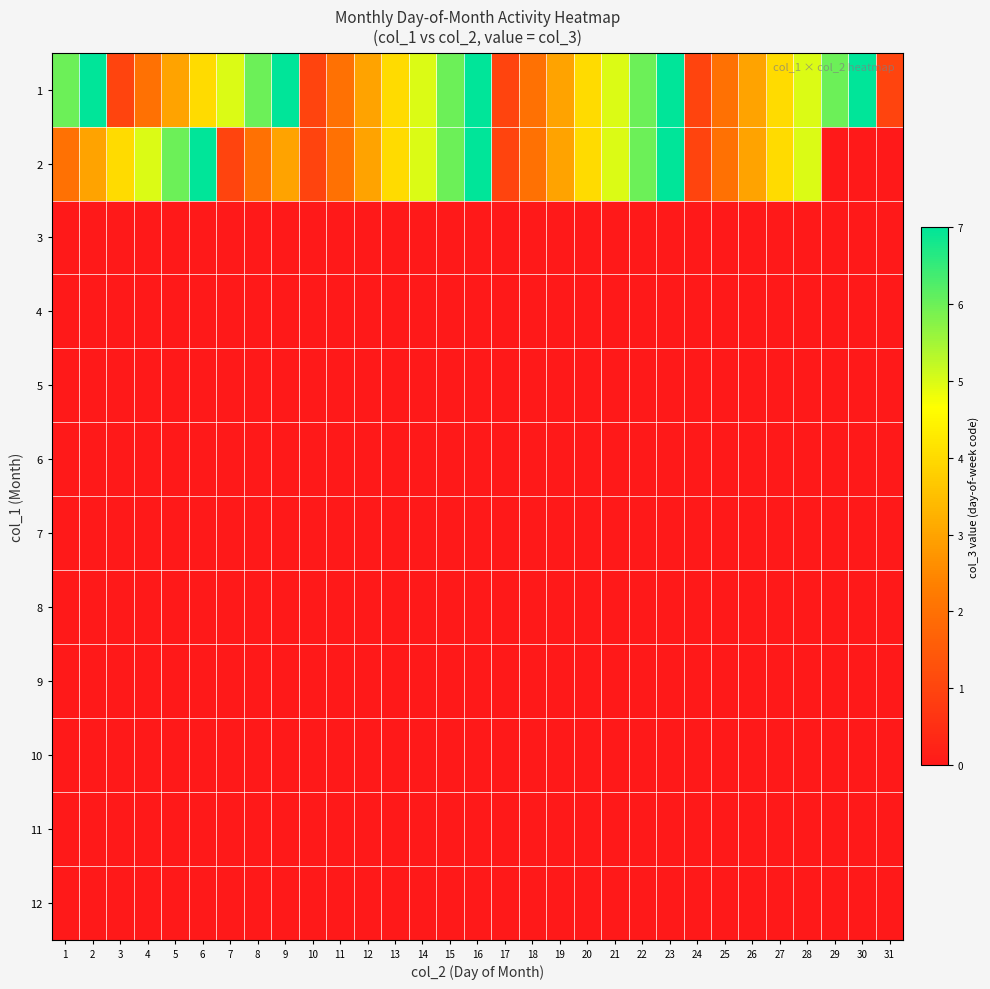

At which category does the chart reach its peak across all series?

2